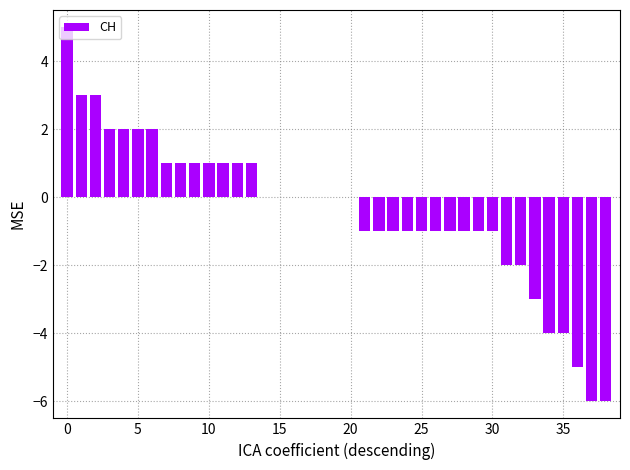

What is the sum of all values?

-16